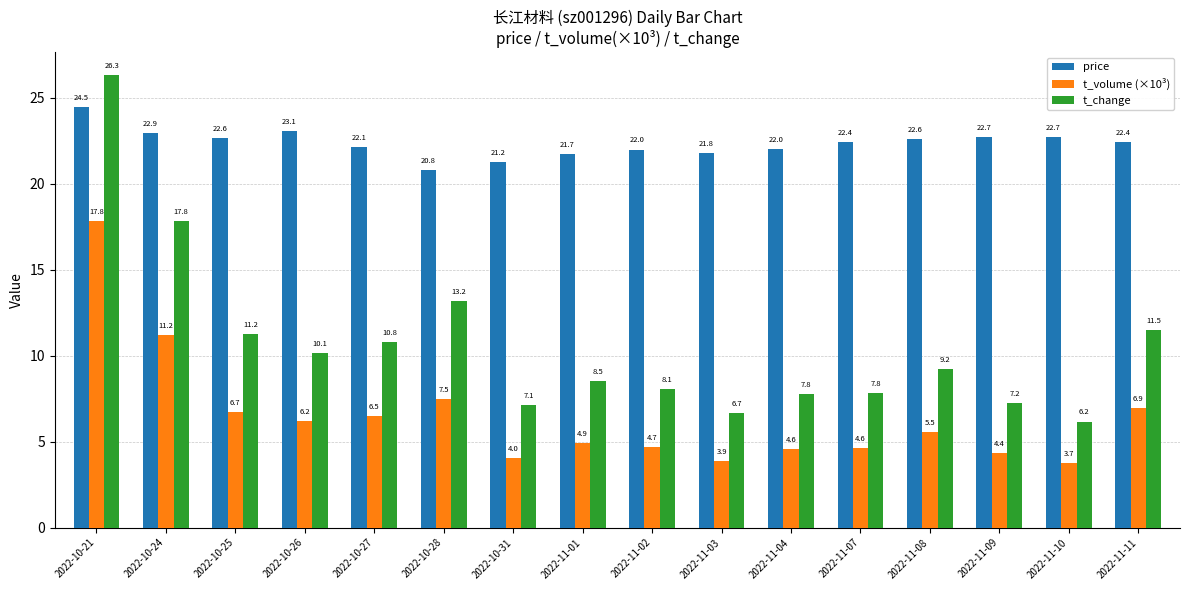

Is the value of t_change at 2022-10-24 greater than the value of t_volume (×10³) at 2022-10-25?

Yes